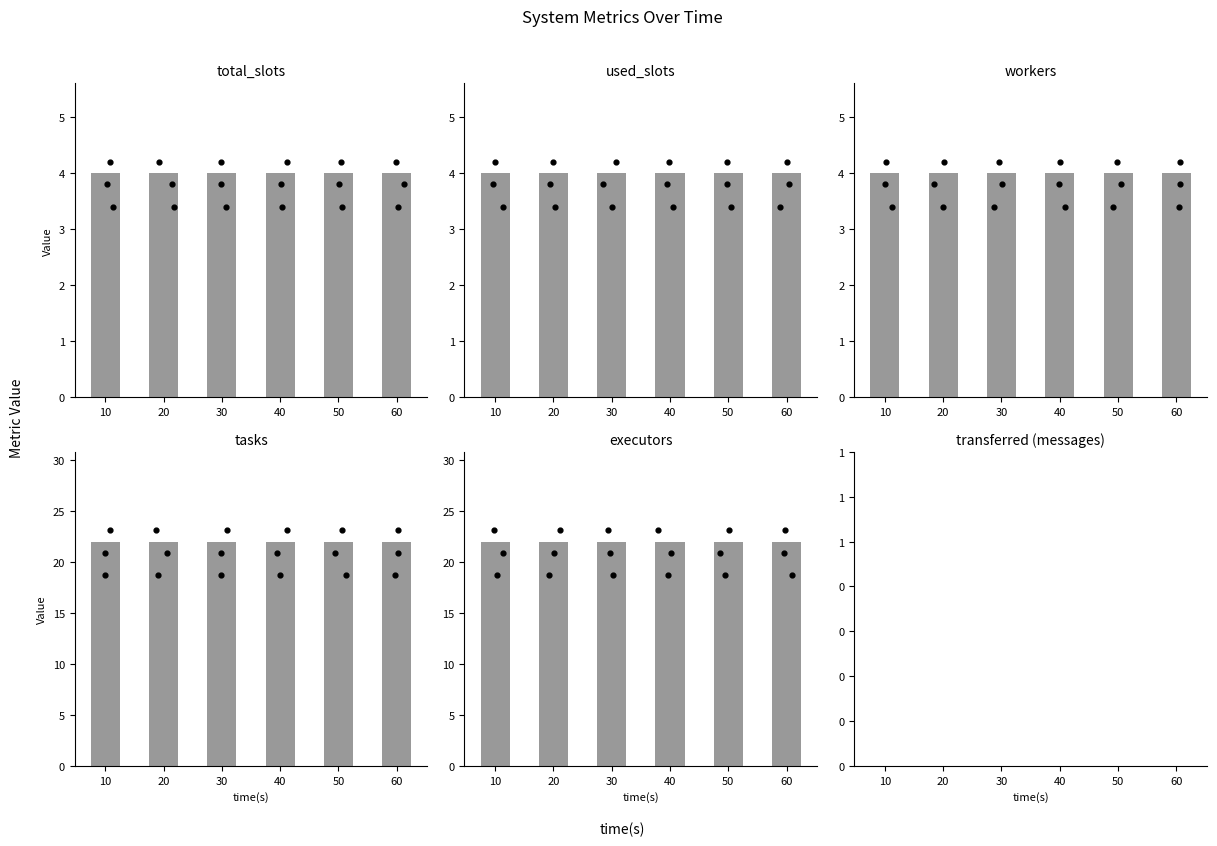

Which series contains the lowest Y value?

transferred (messages)